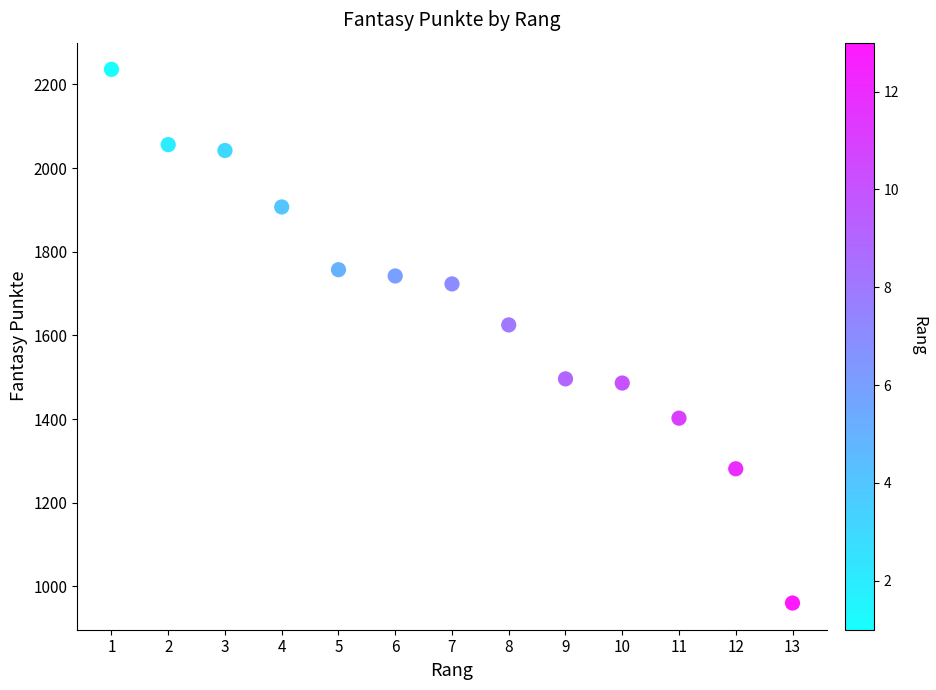

What Y value in the scatter plot is closest to 1598?

1625